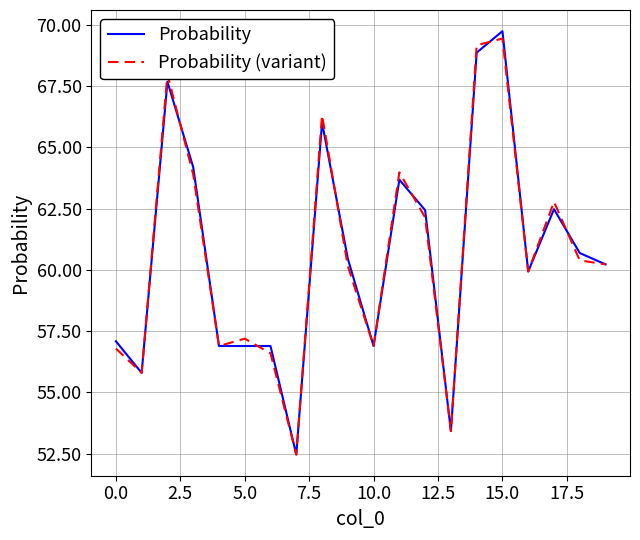

True or false: Probability (variant) has more than 2 interior local peaks.

True